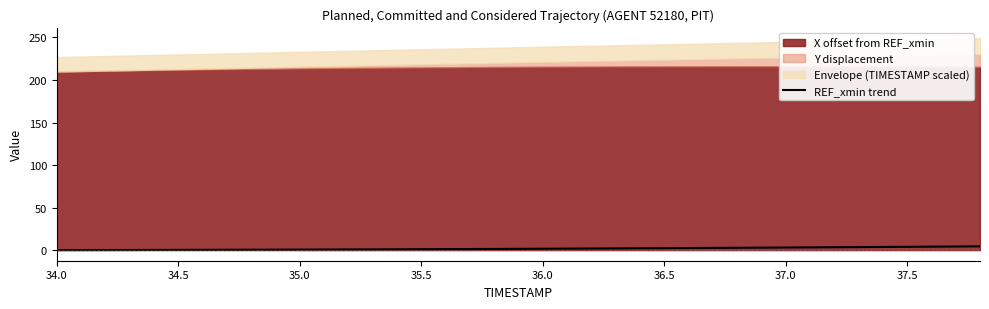

What position from the left is 34.0?

1